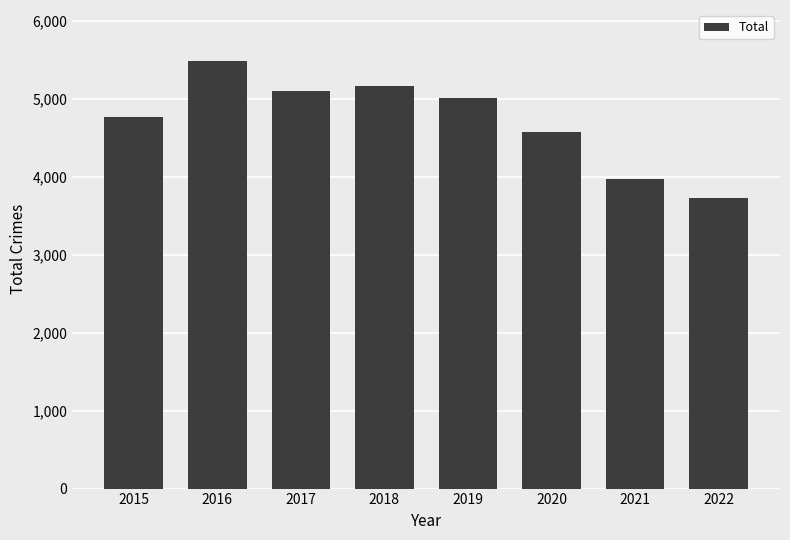

Reading right to left, what are all the values shown in this chart?

2022=3723	2021=3971	2020=4578	2019=5008	2018=5162	2017=5095	2016=5481	2015=4771